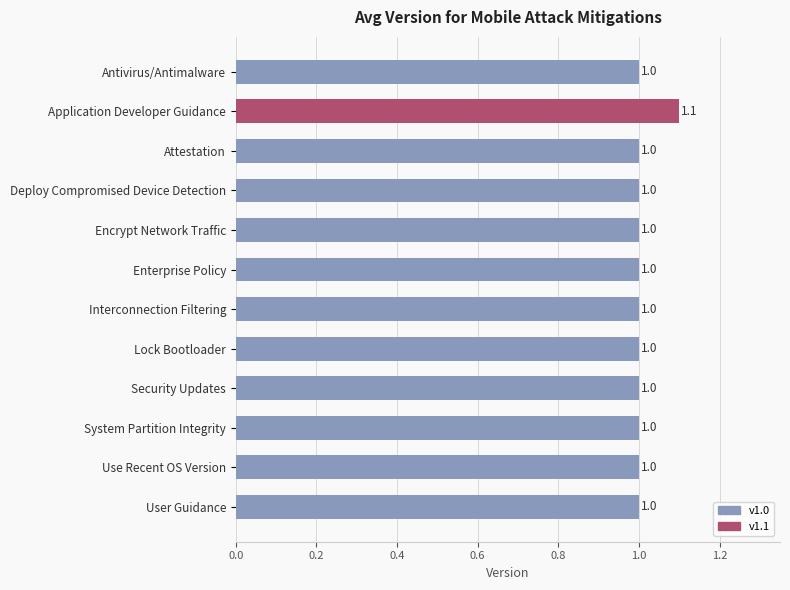

Is it true that the value at Enterprise Policy is 0.6?

False